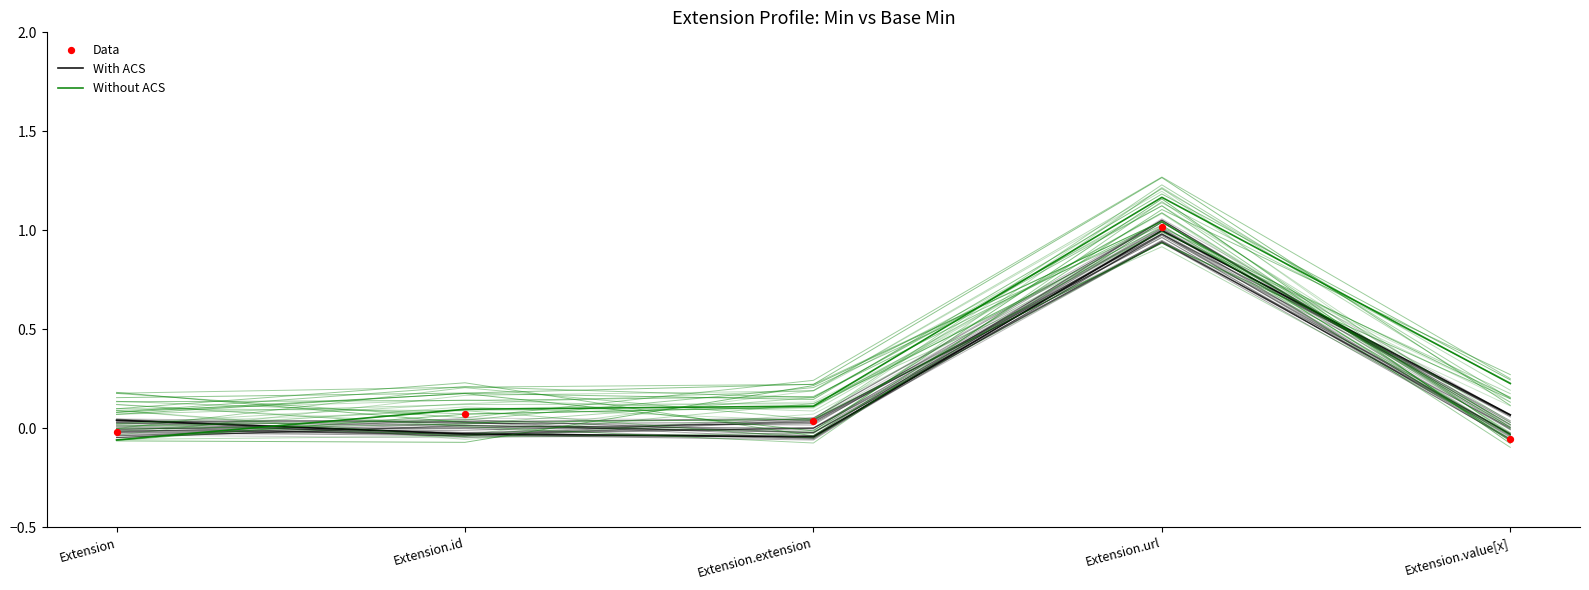

Which series has the largest Y range (max minus min)?

Without ACS